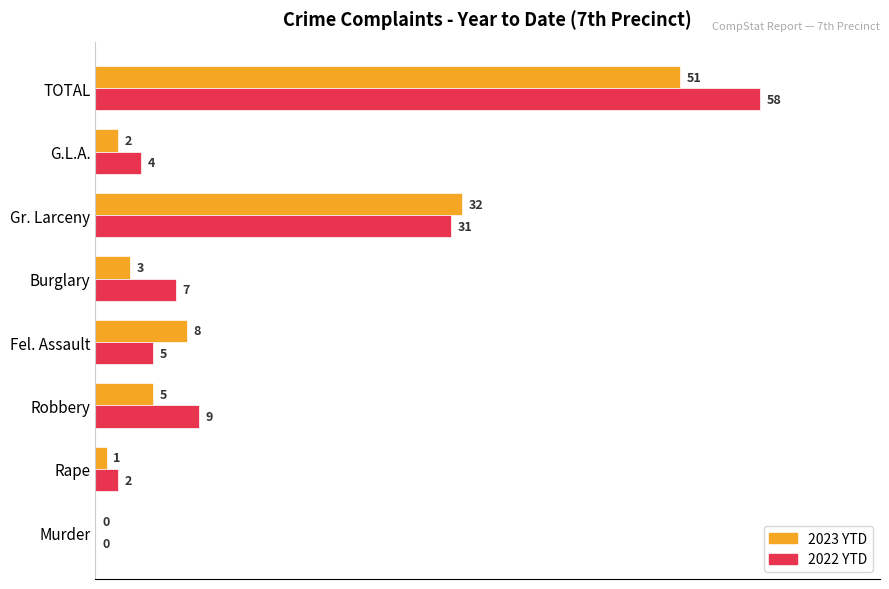

Between Murder and G.L.A., which series saw the biggest shift?

2022 YTD